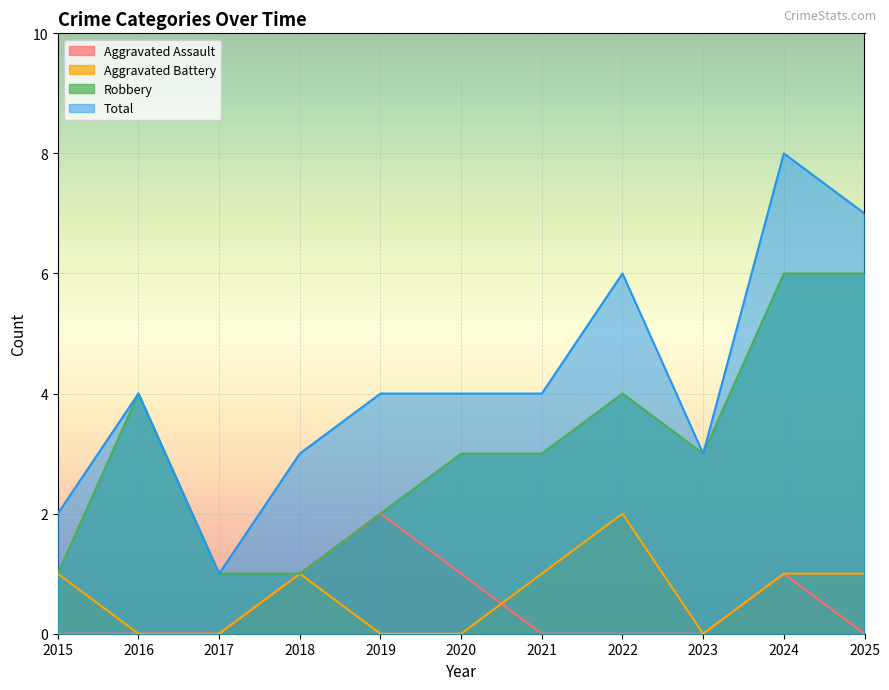

Reading left to right, extract all data points from this chart.

Aggravated Assault: 0	0	0	1	2	1	0	0	0	1	0
Aggravated Battery: 1	0	0	1	0	0	1	2	0	1	1
Robbery: 1	4	1	1	2	3	3	4	3	6	6
Total: 2	4	1	3	4	4	4	6	3	8	7